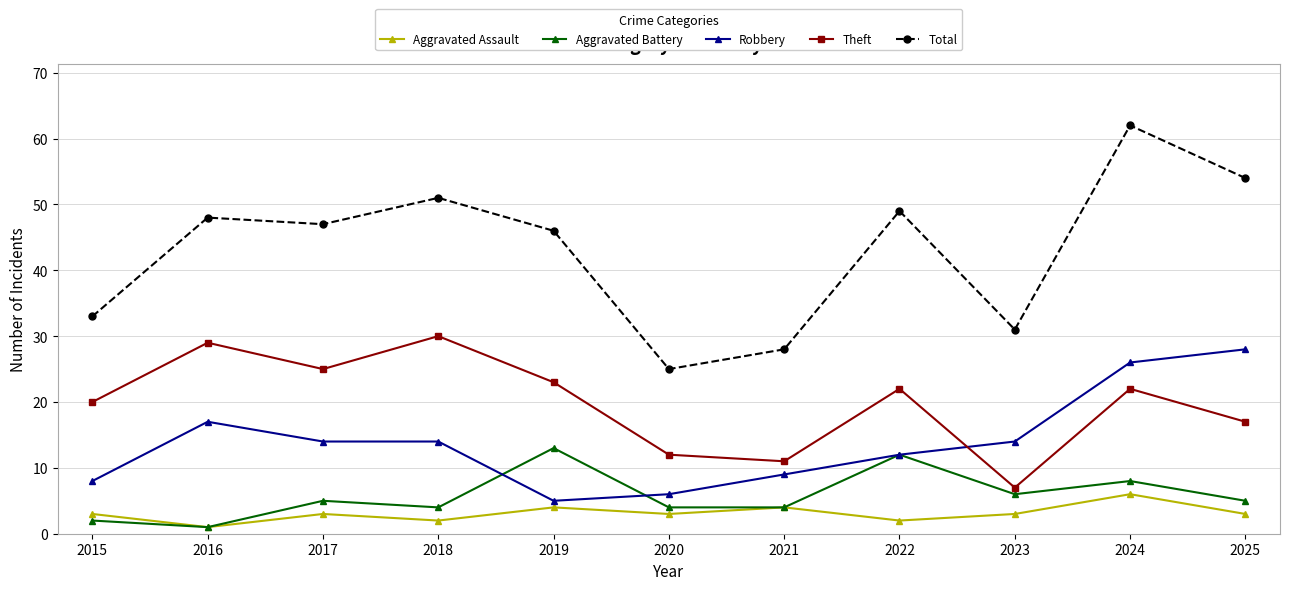

Where is Theft nearest to the value 18?

2025